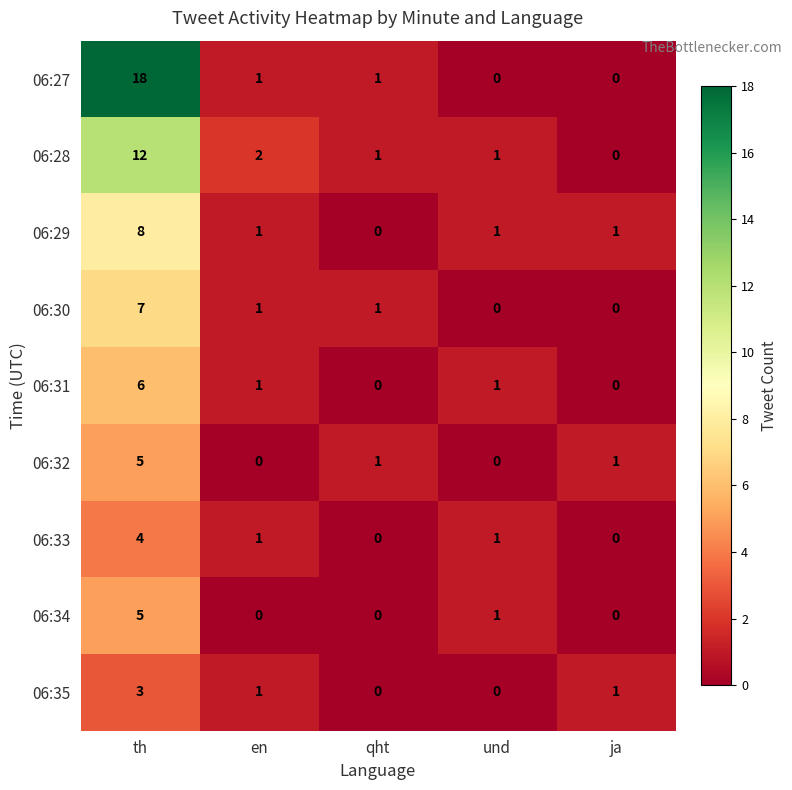

How many 06:29 values are between 1 and 2?

3